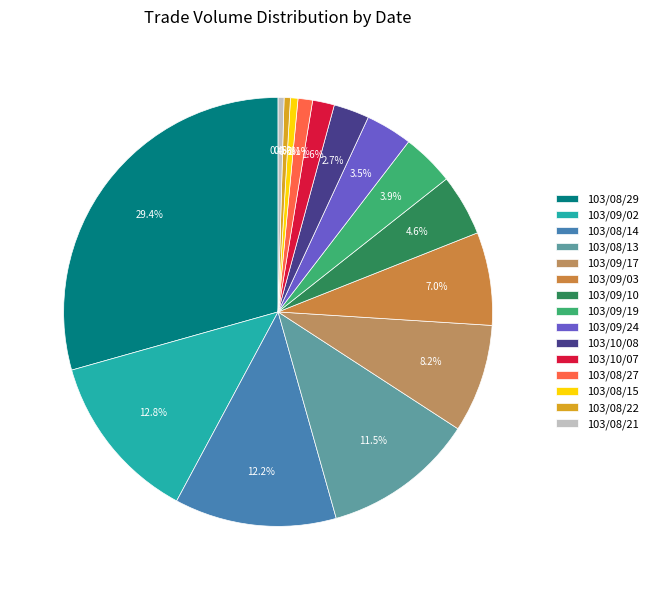

How many slices are in this pie chart?

15